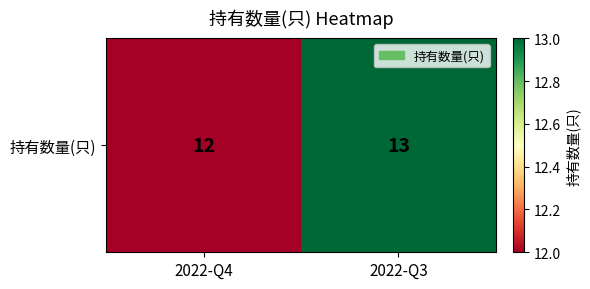

What is the difference between the maximum and minimum values?

1